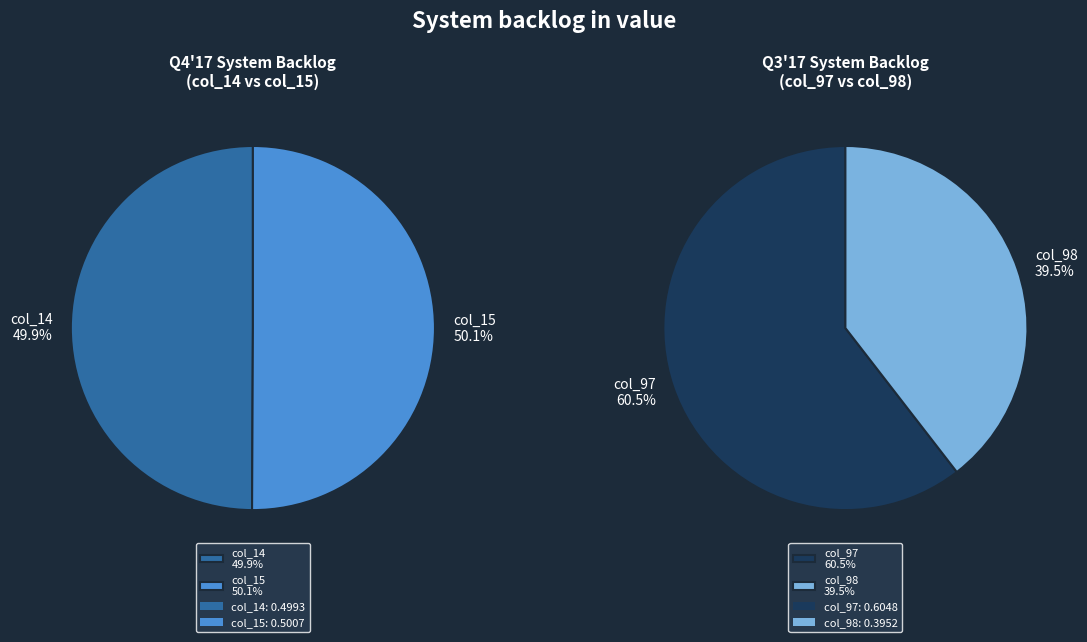

How many slices are in this pie chart?

4